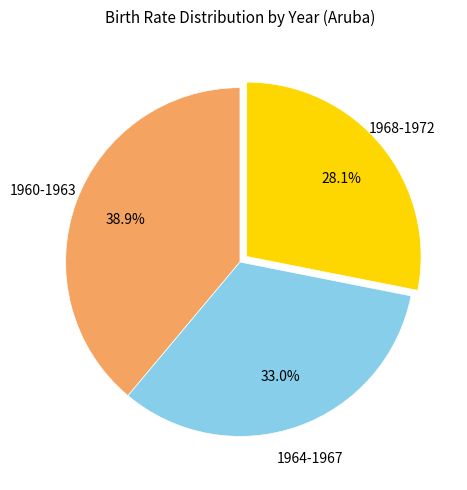

Combined, what portion of the pie is 1964-1967 and 1968-1972?

61.1%